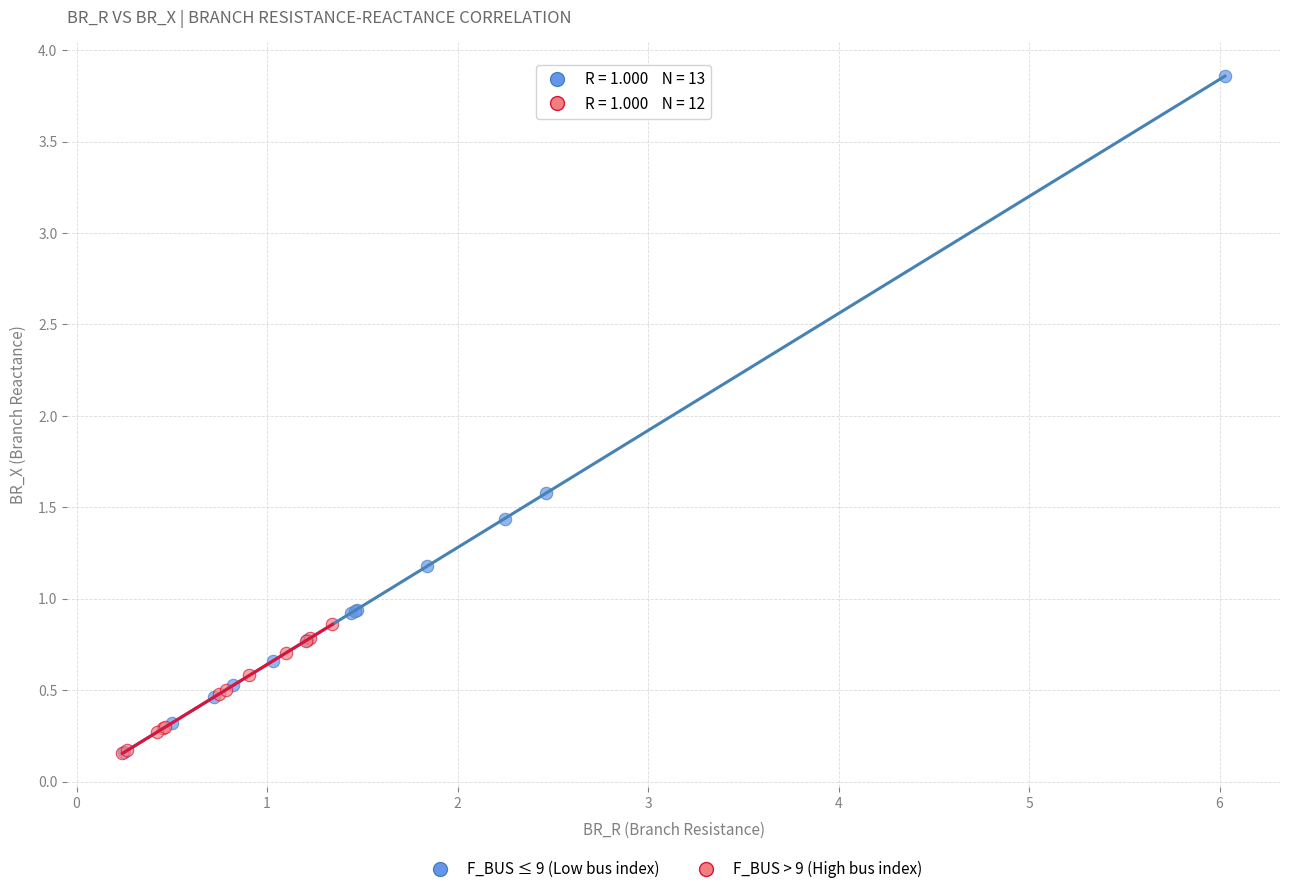

Which series has the widest spread of Y values?

F_BUS ≤ 9 (Low bus index)